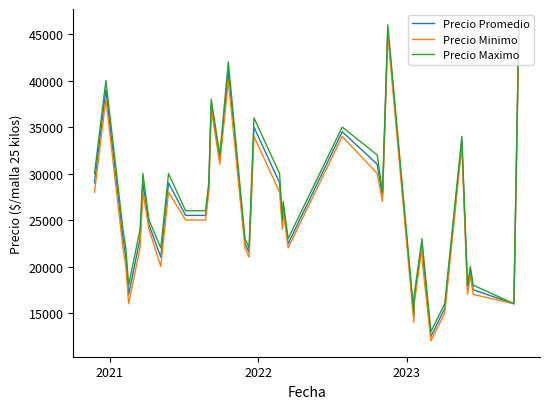

What is the smallest value displayed?

12000